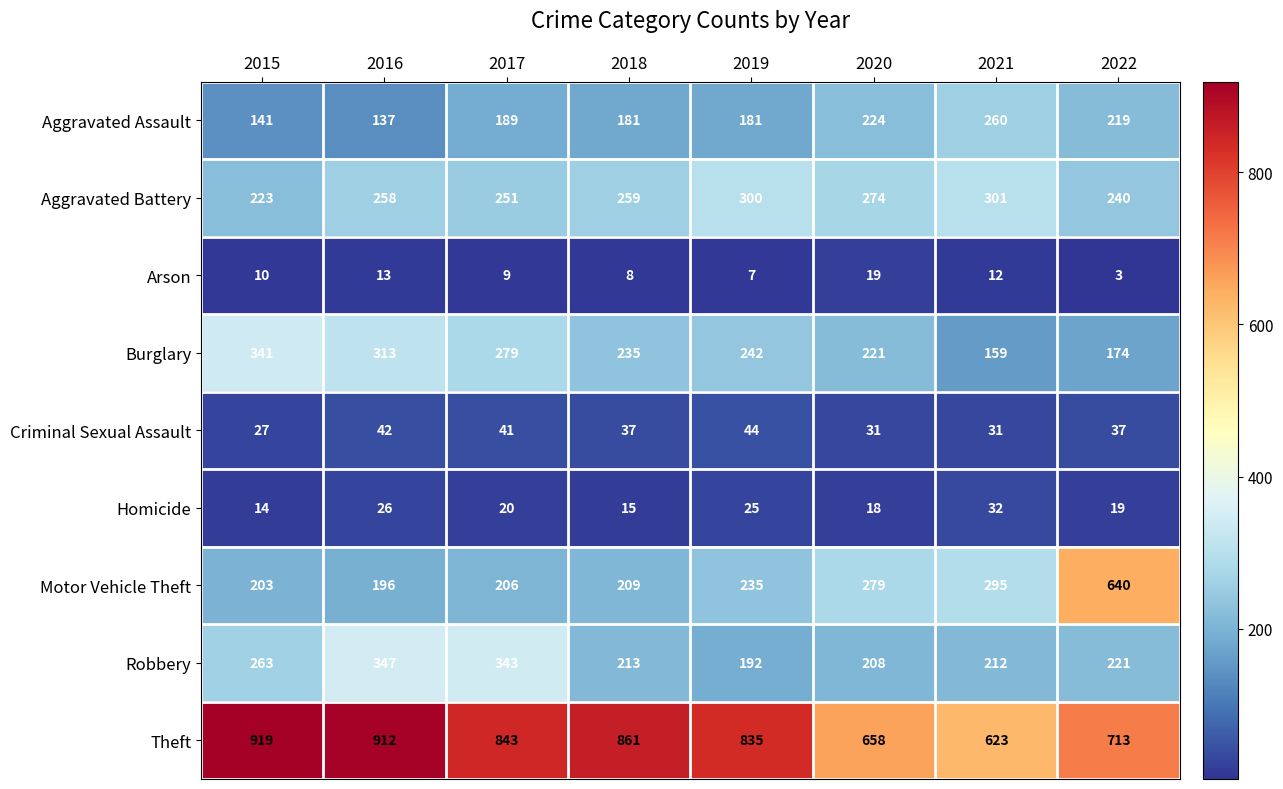

What is the difference between the maximum and minimum values in the Theft series?

296